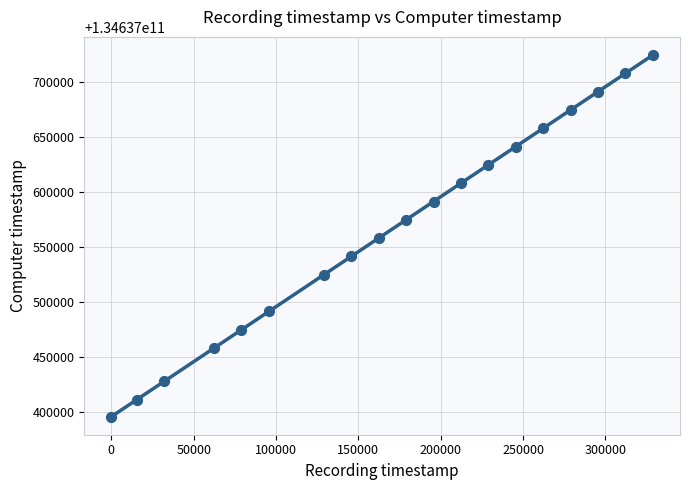

What is the range of X values (max minus min)?

328855